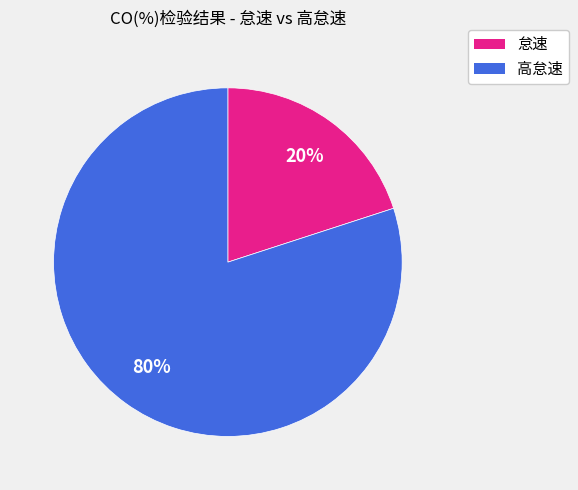

Between 怠速 and 高怠速, which is larger?

高怠速